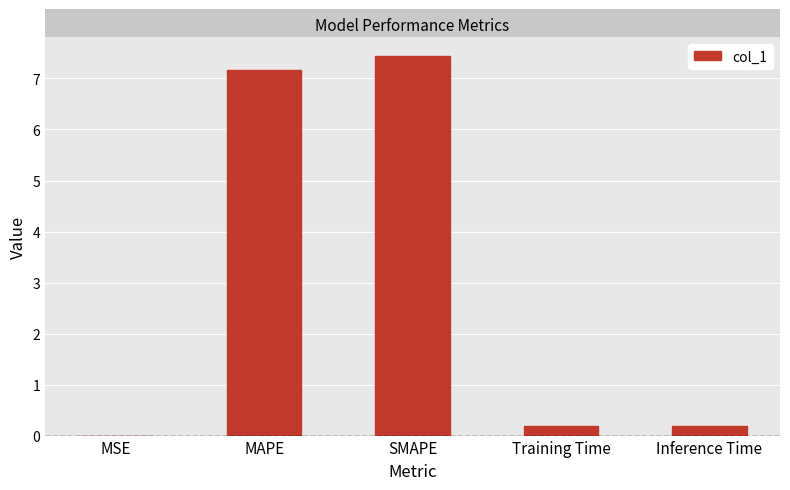

Is it true that the value at SMAPE is 12.6?

False